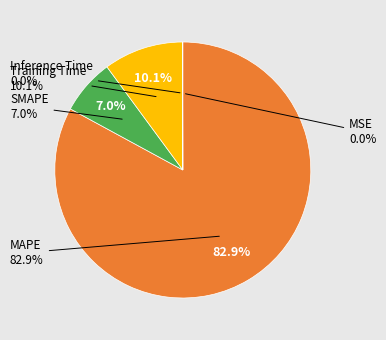

How many segments does this pie chart have?

5